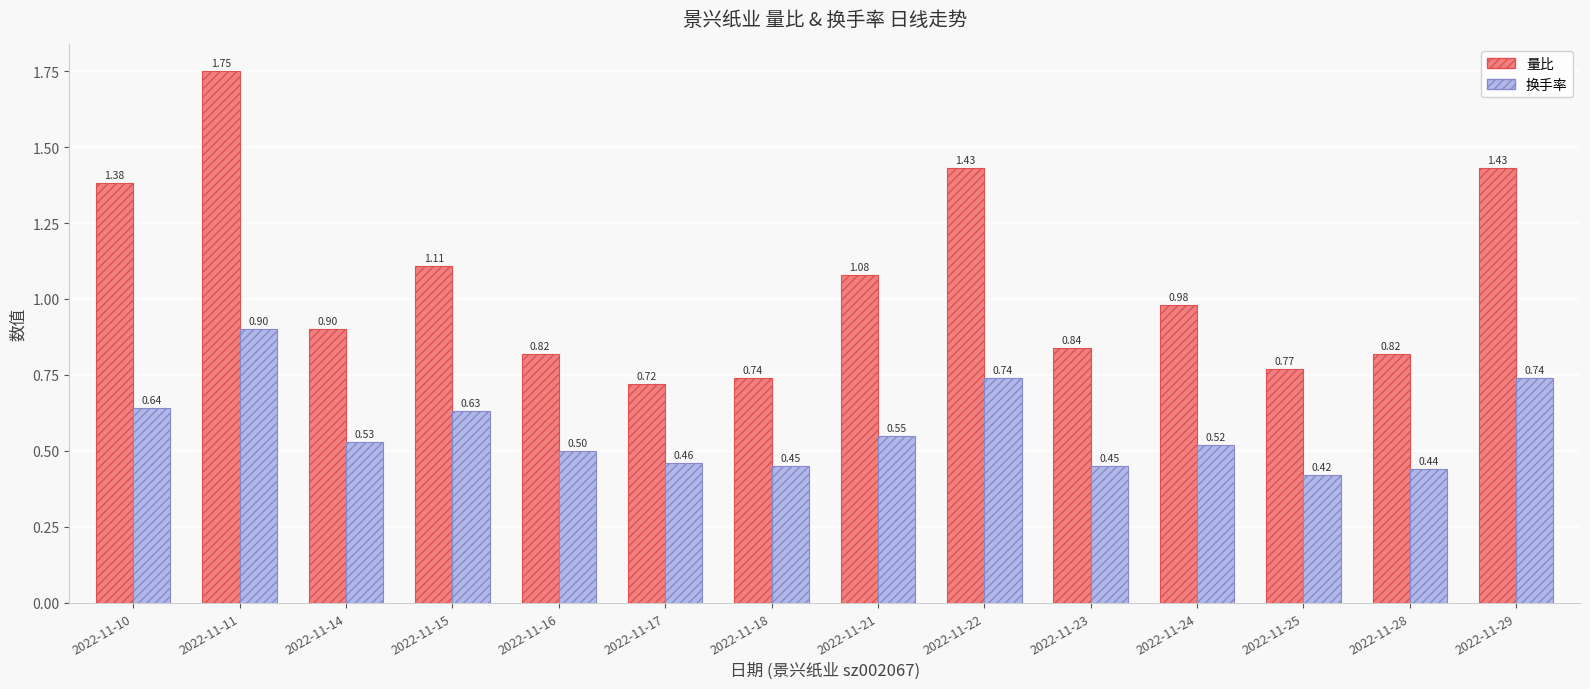

At 2022-11-14, list the series in order from largest to smallest.

量比, 换手率